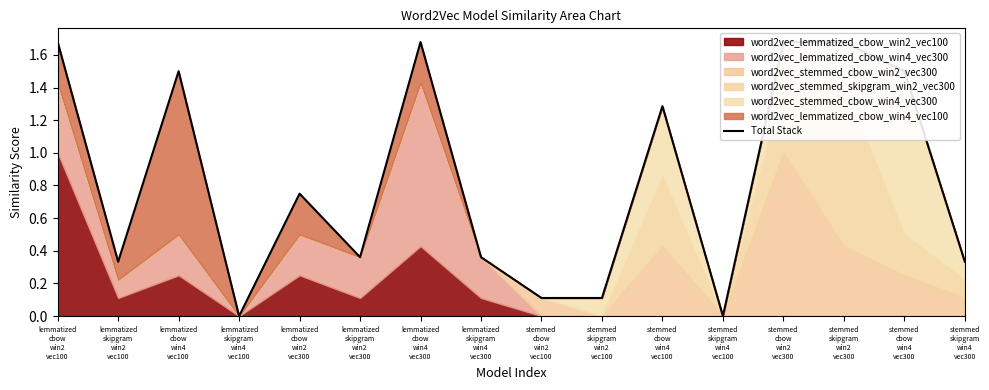

What is the label of the 15th point from the left?

stemmed
cbow
win4
vec300